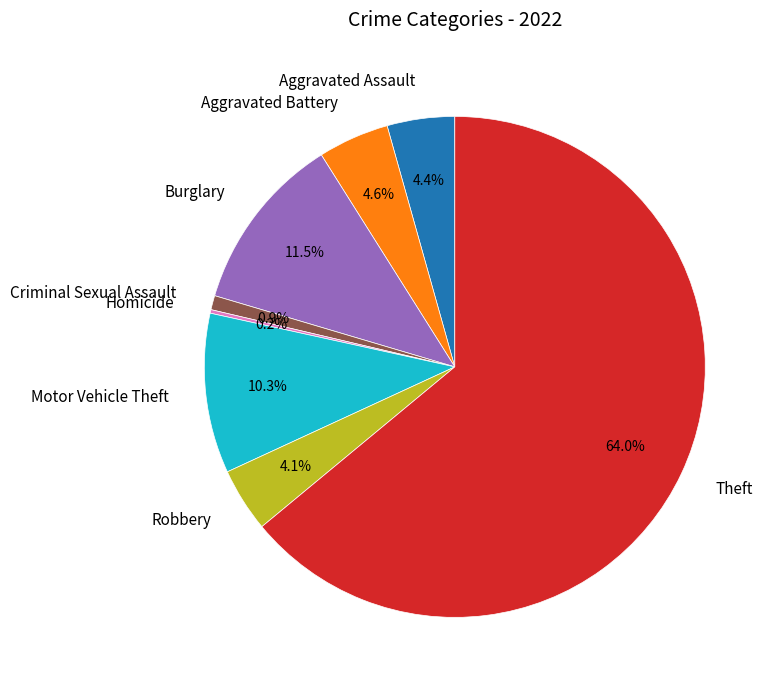

To the nearest percent, what is the combined percentage of Theft and Aggravated Battery?

69%